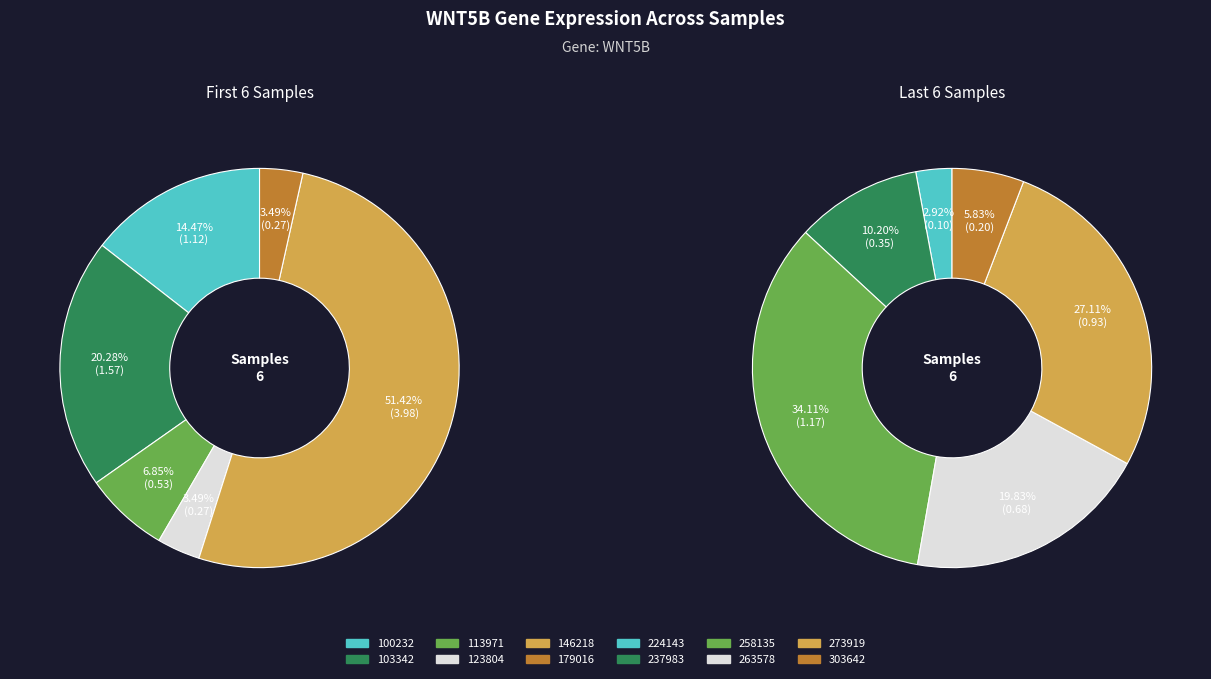

What is the change in value from 146218 to 179016?

-3.7